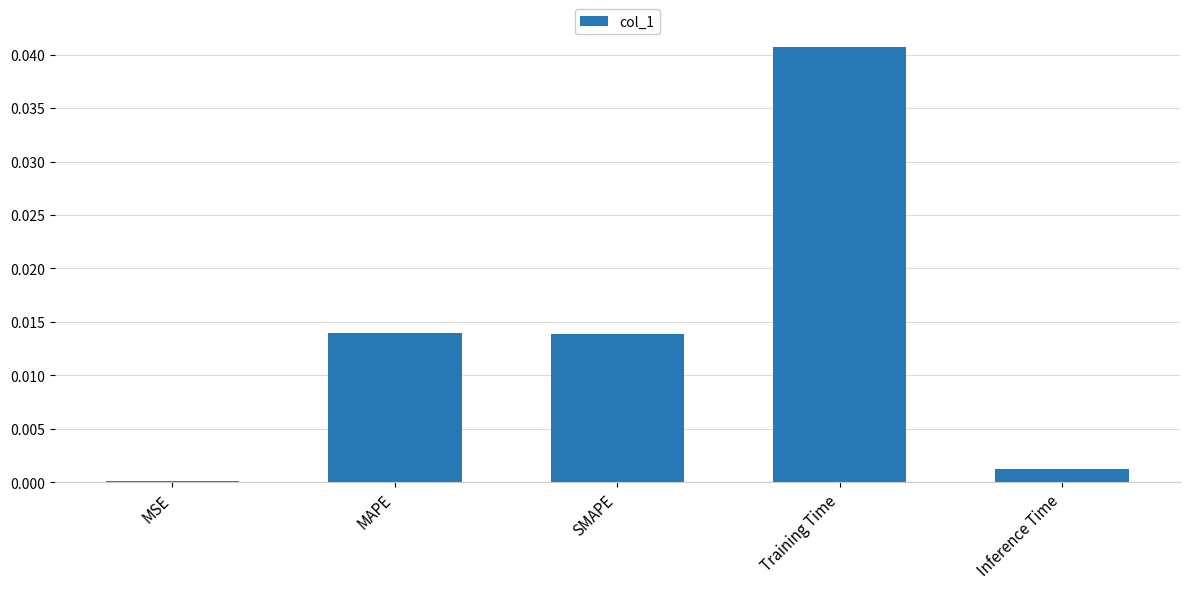

Which category has the highest value across all series?

Training Time